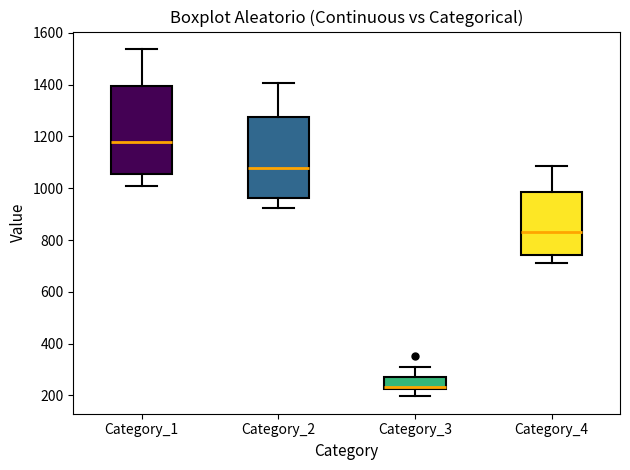

Which box has the highest median line?

Category_1